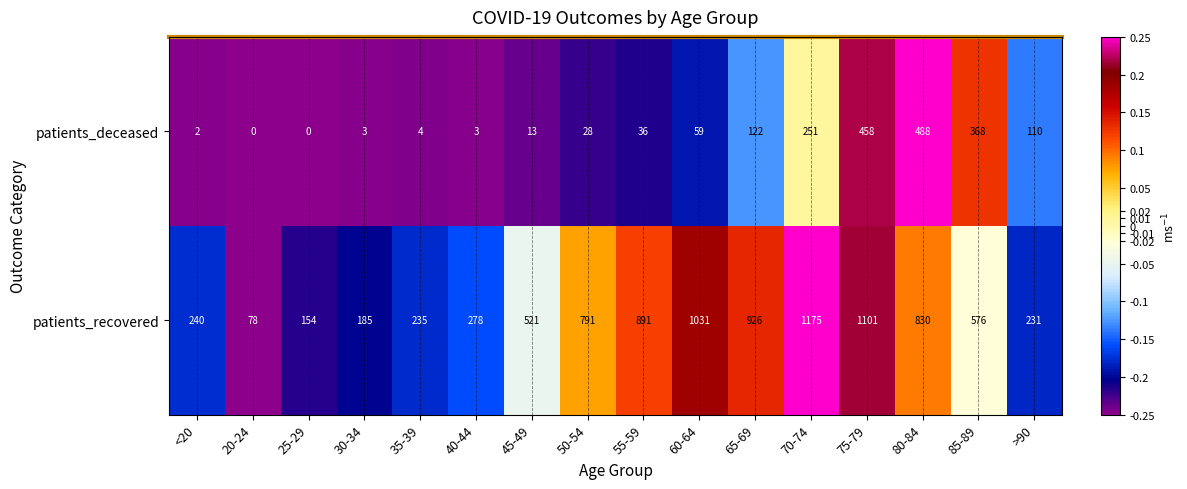

At which label is patients_recovered closest to 626?

85-89